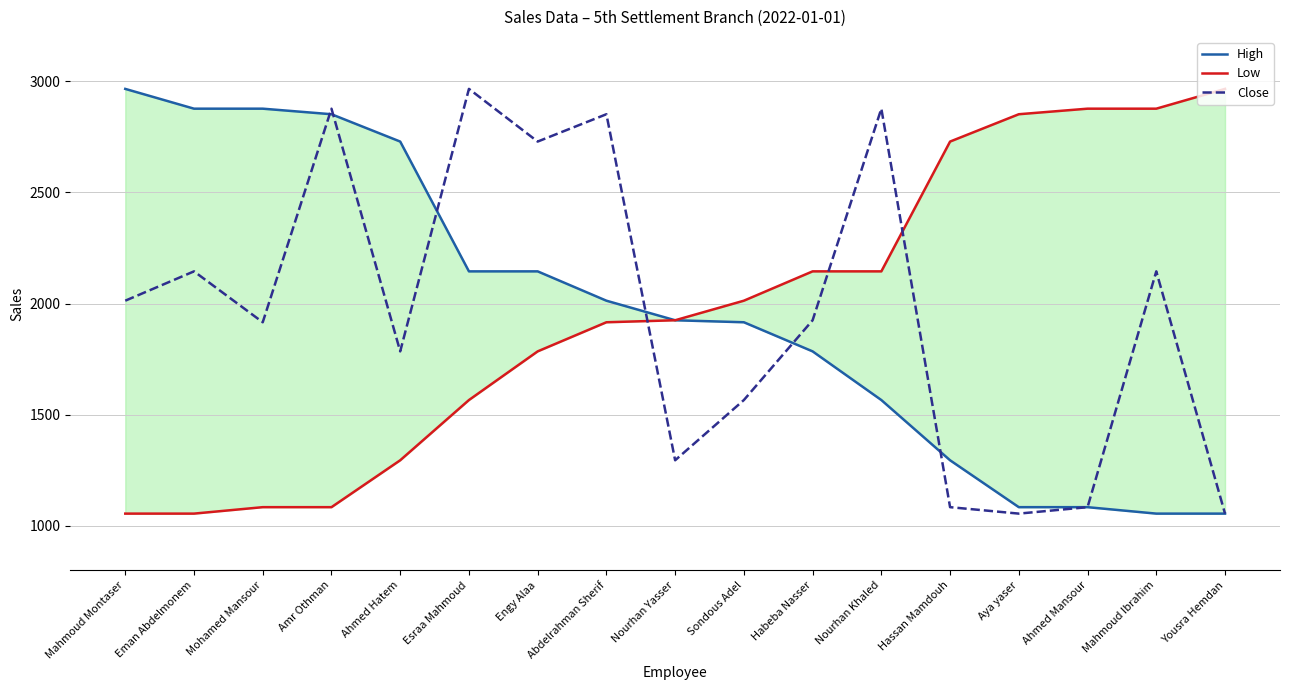

Which category has the lowest value in the Low series?

Mahmoud Montaser